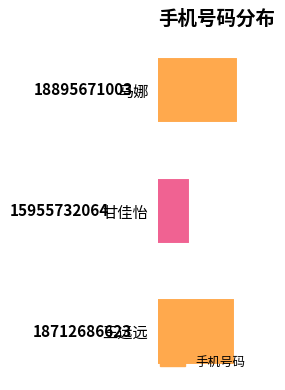

List the labels in order of value, largest first.

马娜, 王远远, 甘佳怡